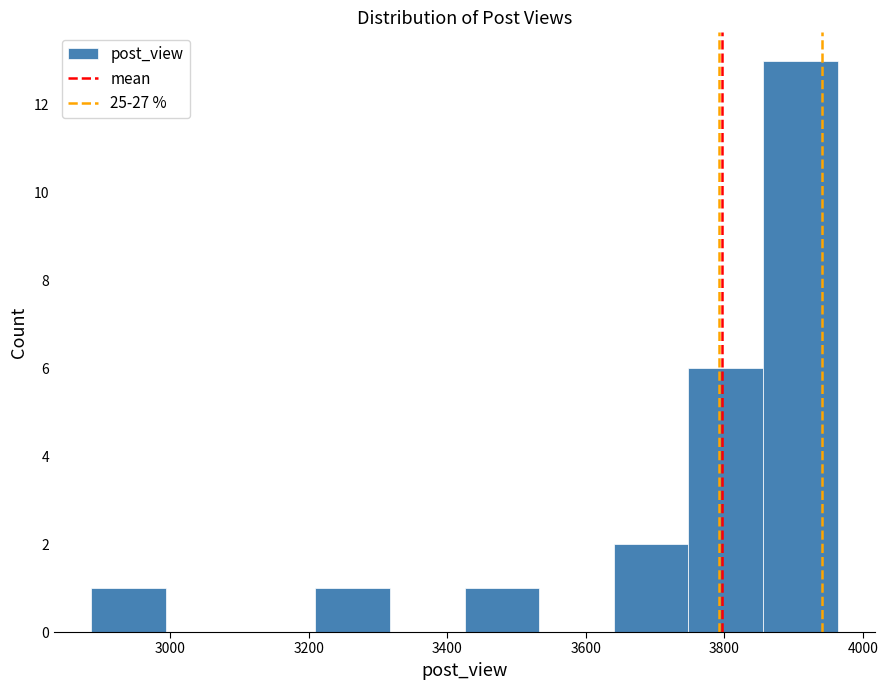

How tall is the bar that spans 3640 to 3740 on the x-axis? Neither the bar edges nor the heights are printed on the chart, so give them approximately, as read against the axes.

2